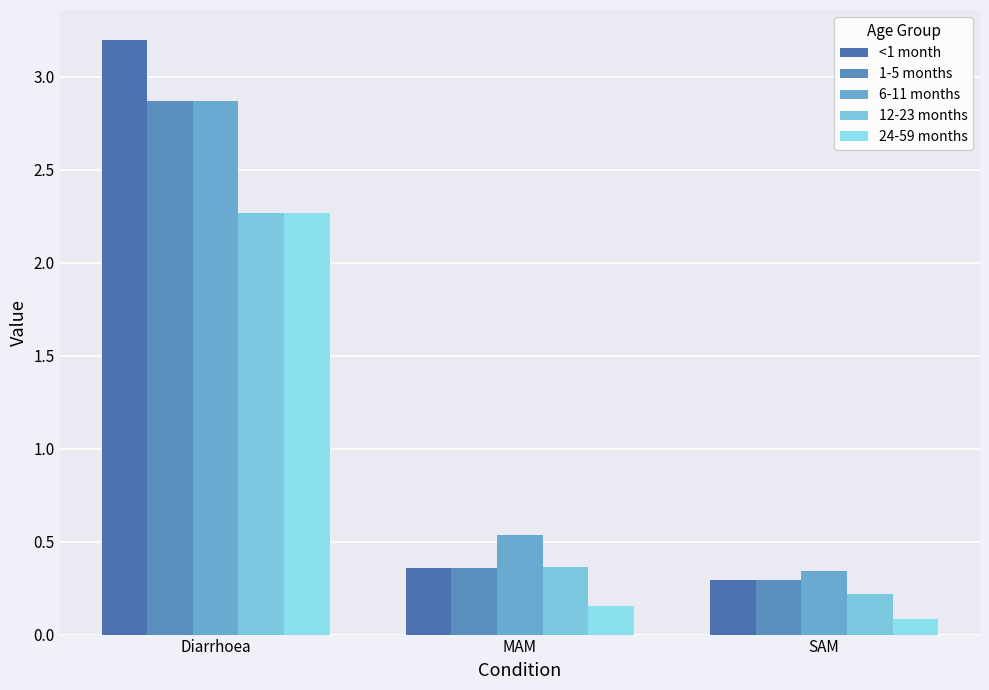

List the labels in order of 24-59 months value, smallest first.

SAM, MAM, Diarrhoea